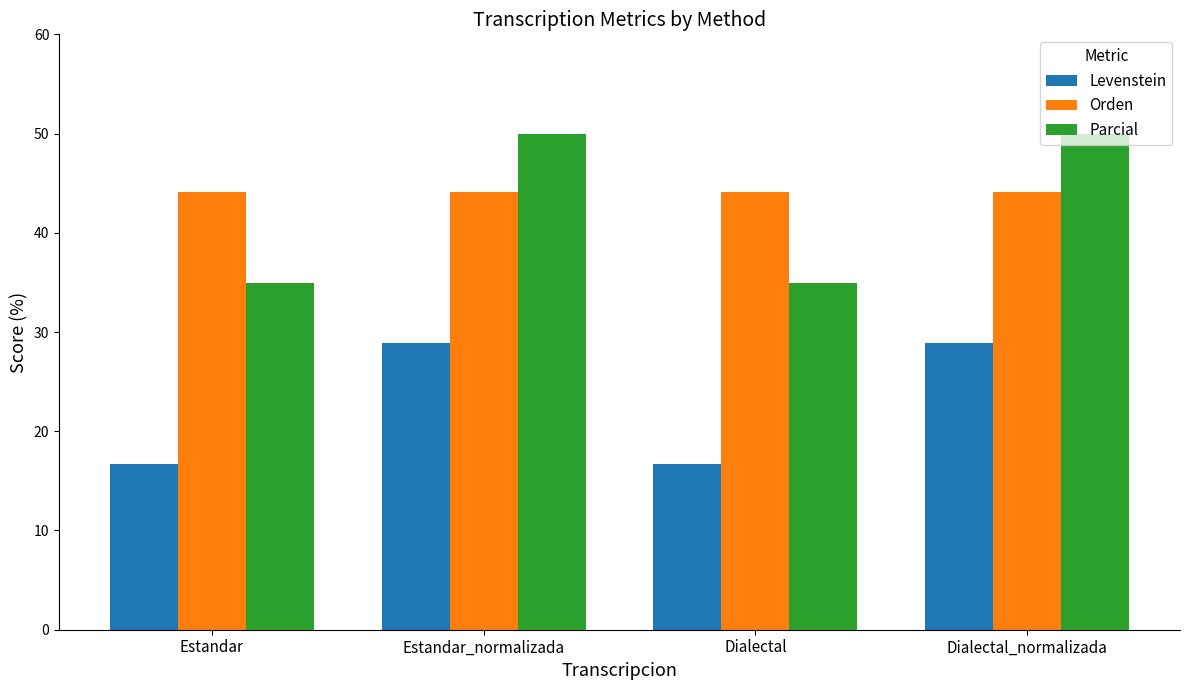

List the series in order of their peak value, lowest first.

Levenstein, Orden, Parcial